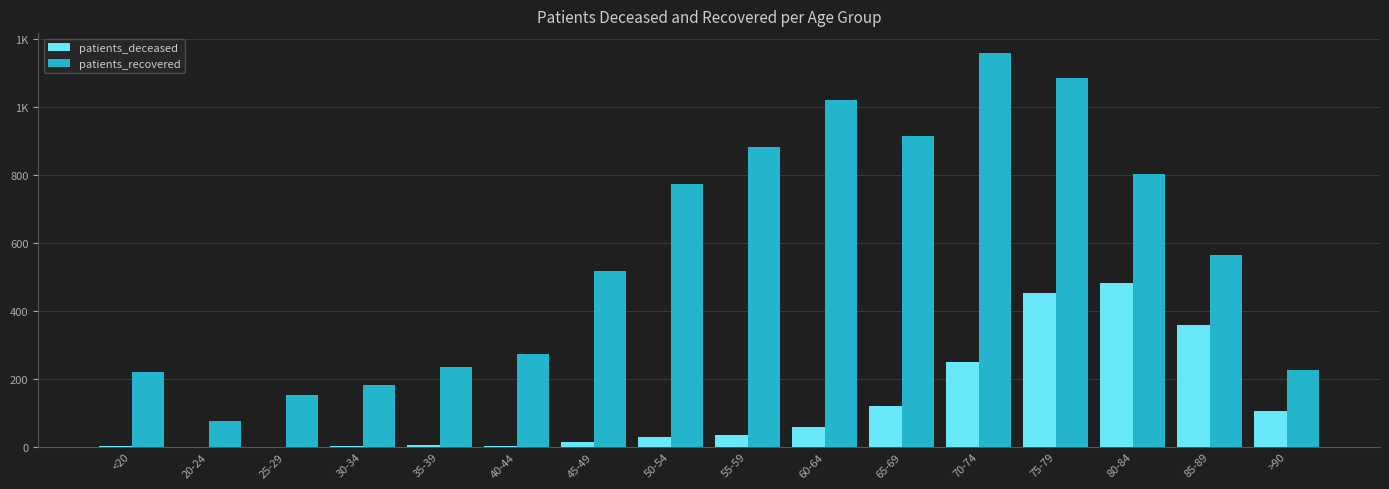

Which series changed the most between 20-24 and 65-69?

patients_recovered